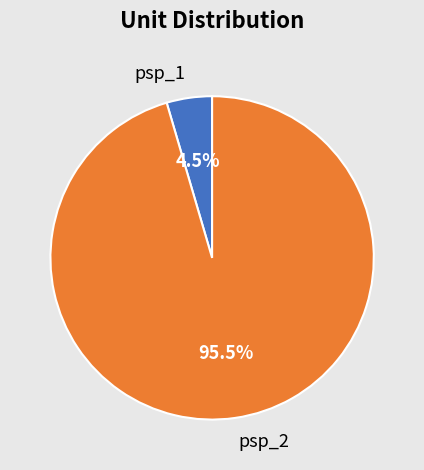

Between psp_2 and psp_1, which is larger?

psp_2